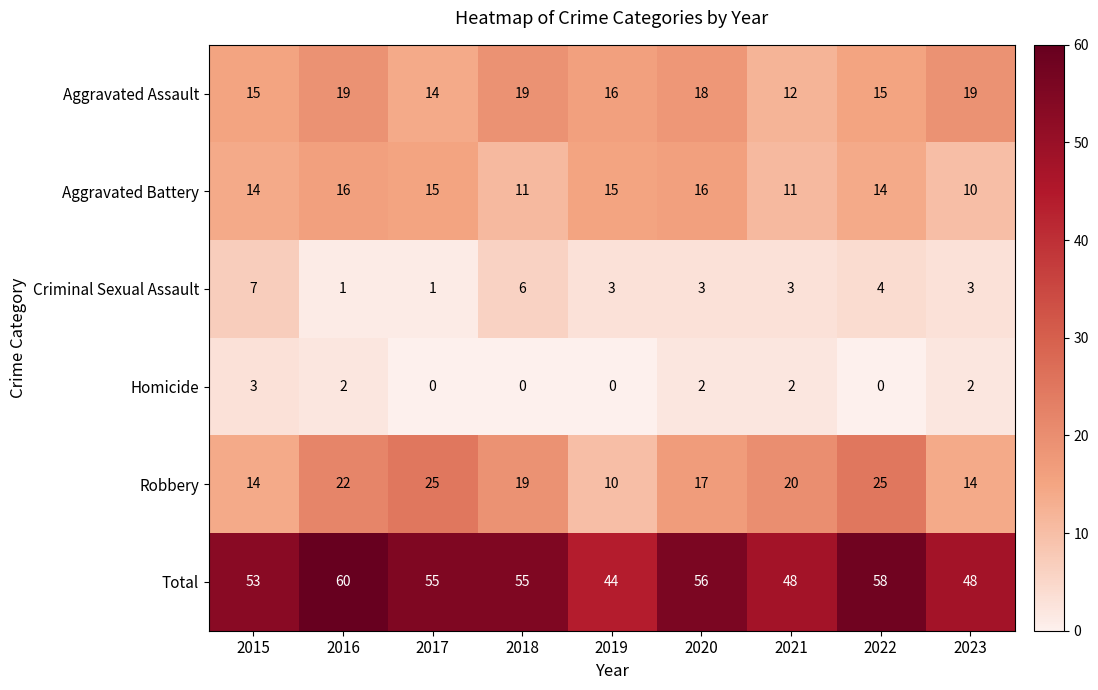

List the series in order of their peak value, highest first.

Total, Robbery, Aggravated Assault, Aggravated Battery, Criminal Sexual Assault, Homicide